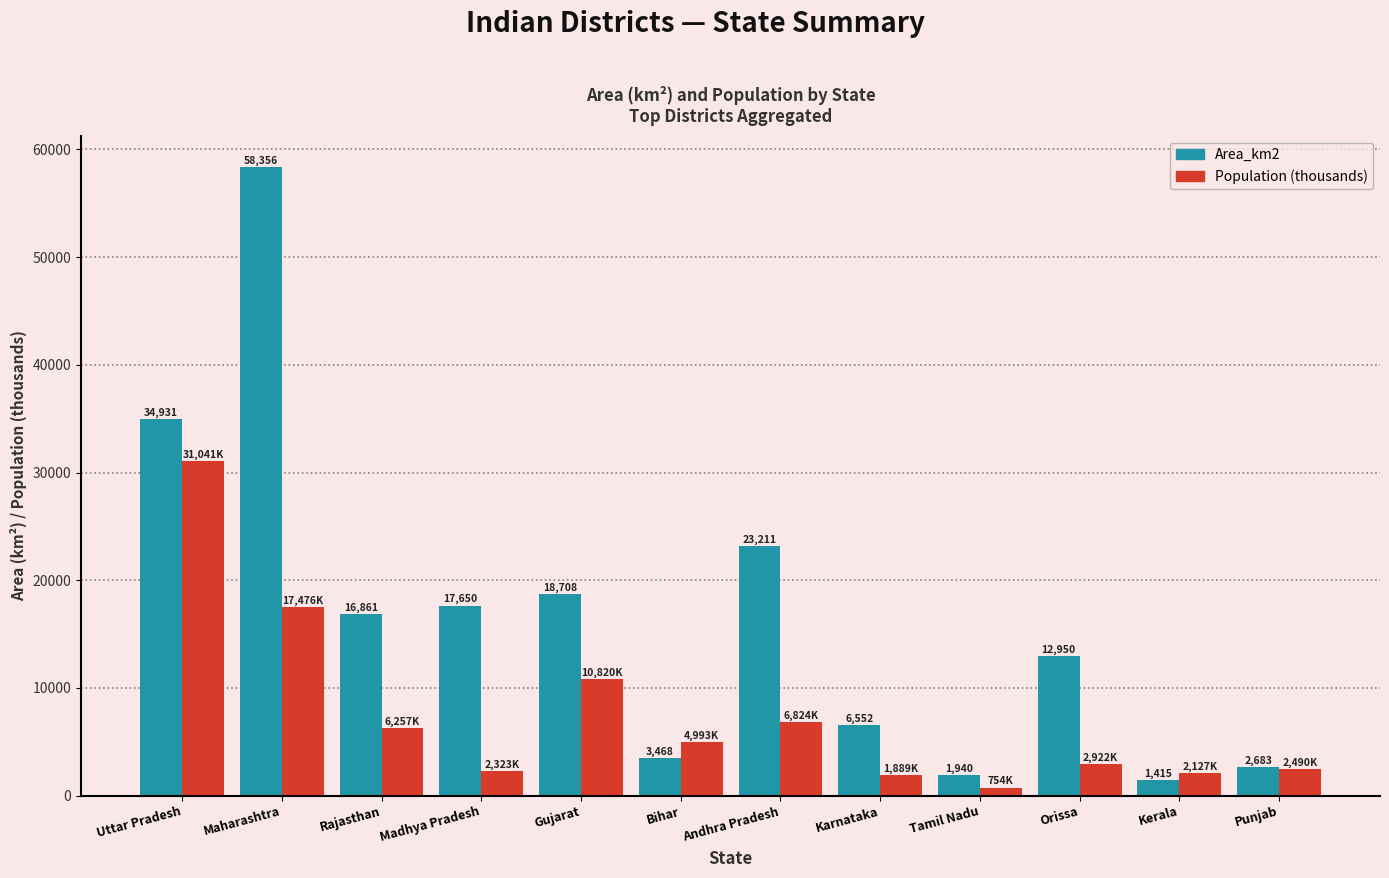

What is the greatest value displayed?

58356.0